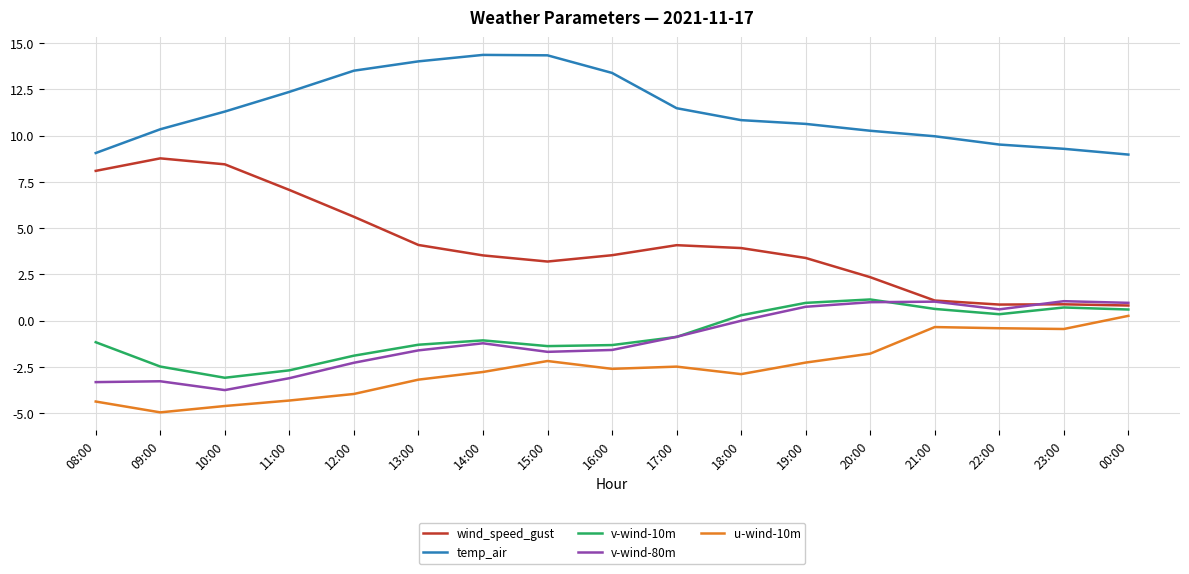

Between 13:00 and 18:00, which series saw the biggest shift?

temp_air